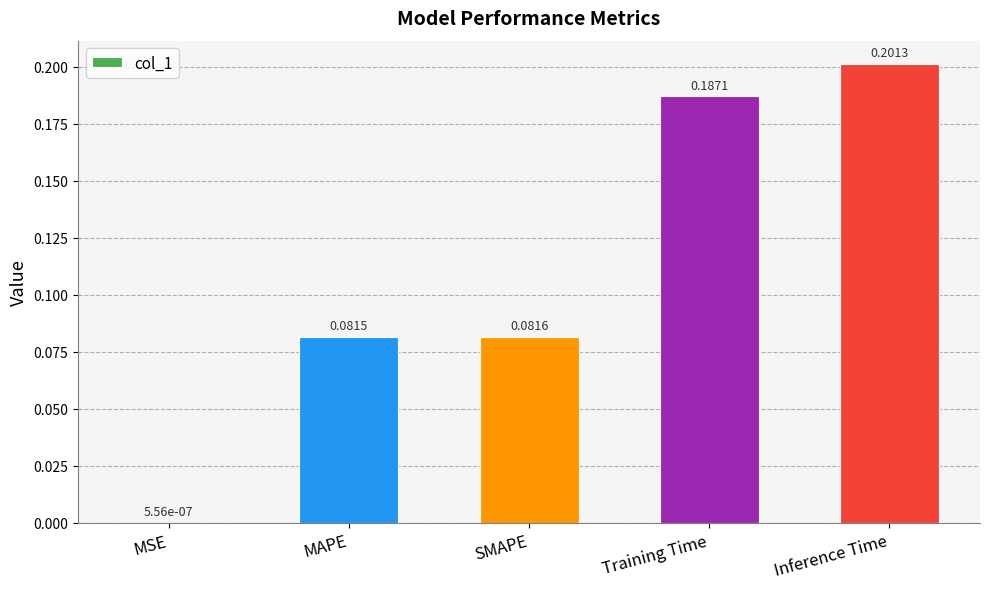

What is the sum of the values at MAPE and Training Time?

0.3